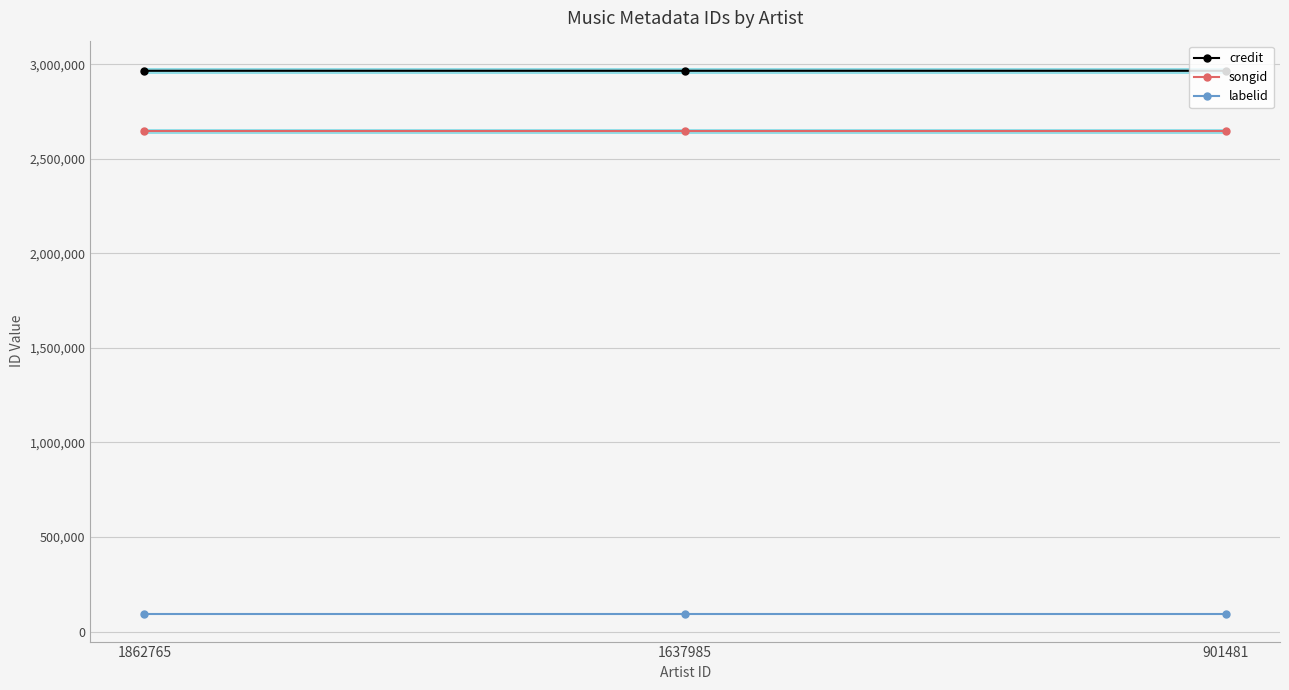

At which category does the chart reach its minimum across all series?

1862765